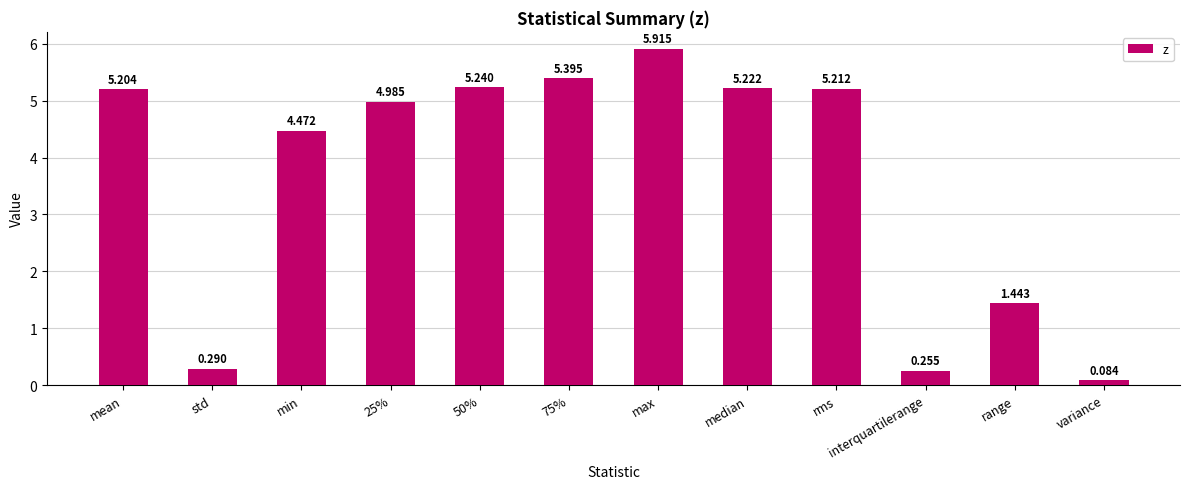

Which has a higher value, range or rms?

rms